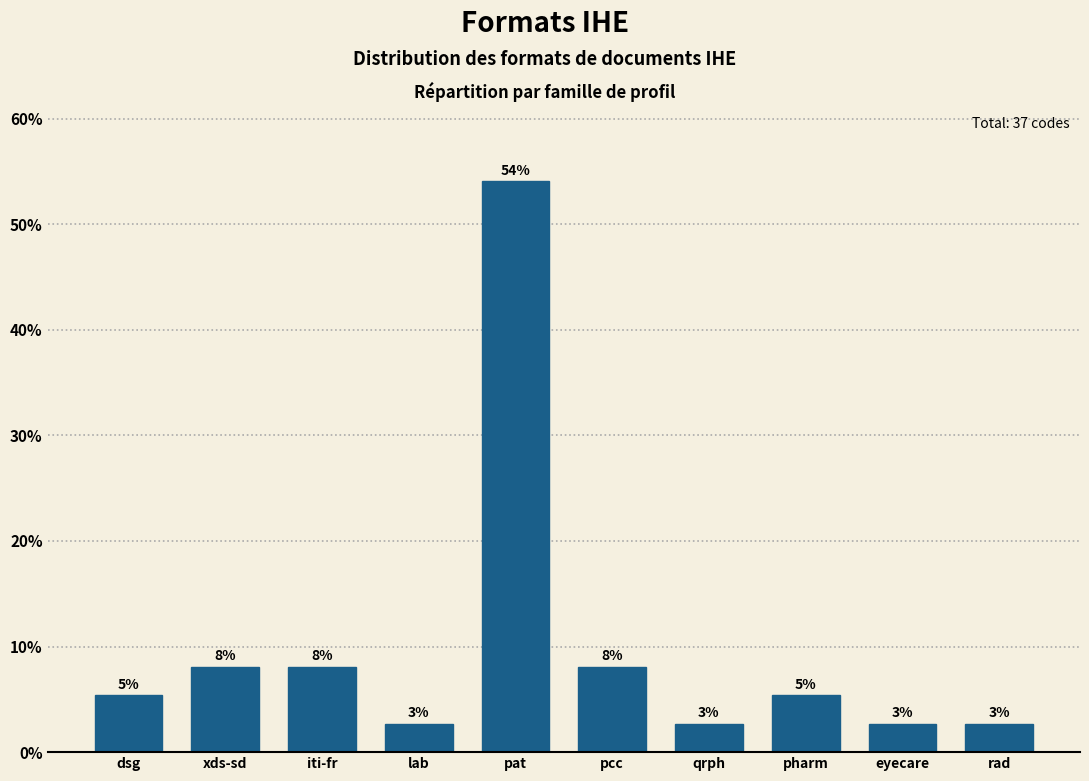

Does the chart contain any negative values?

No